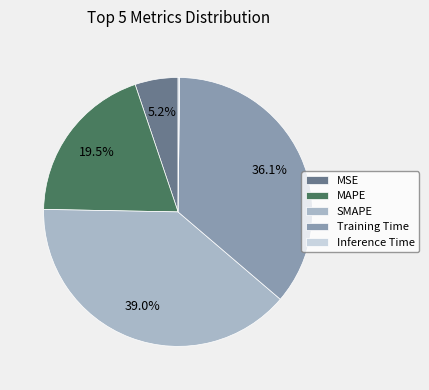

True or false: MAPE accounts for 29% of the total.

False